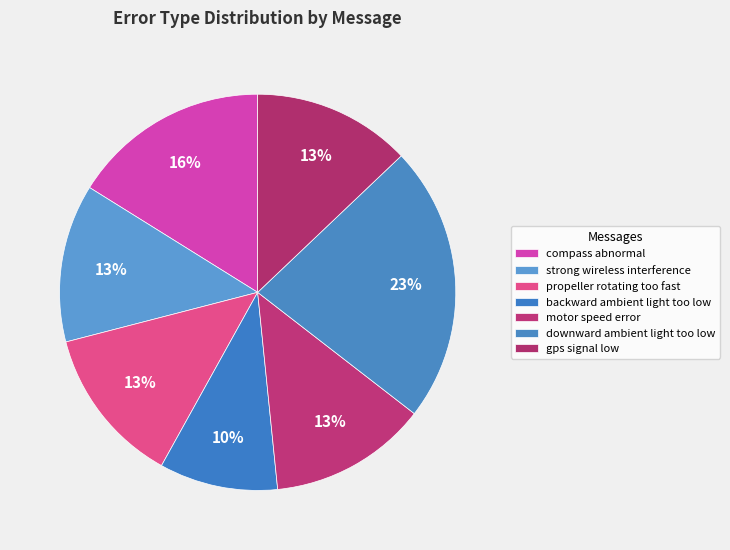

Is the sum of motor speed error and downward ambient light too low greater than half?

No